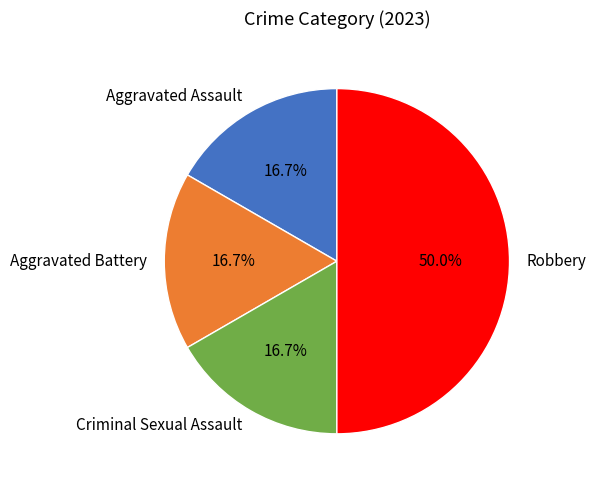

What portion of the pie excludes Aggravated Assault?

83.3%